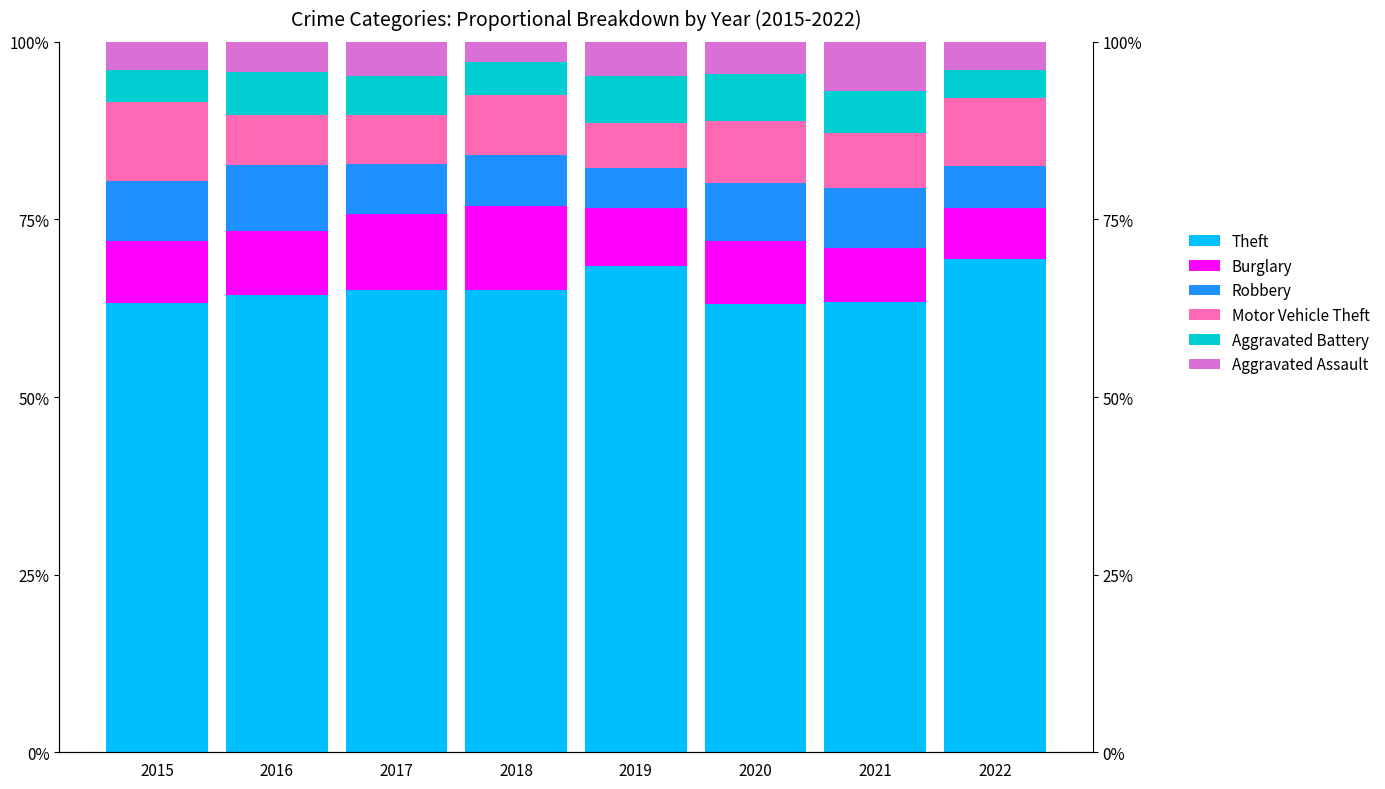

What is the sum of the Burglary values at 2022 and 2016?

16.2